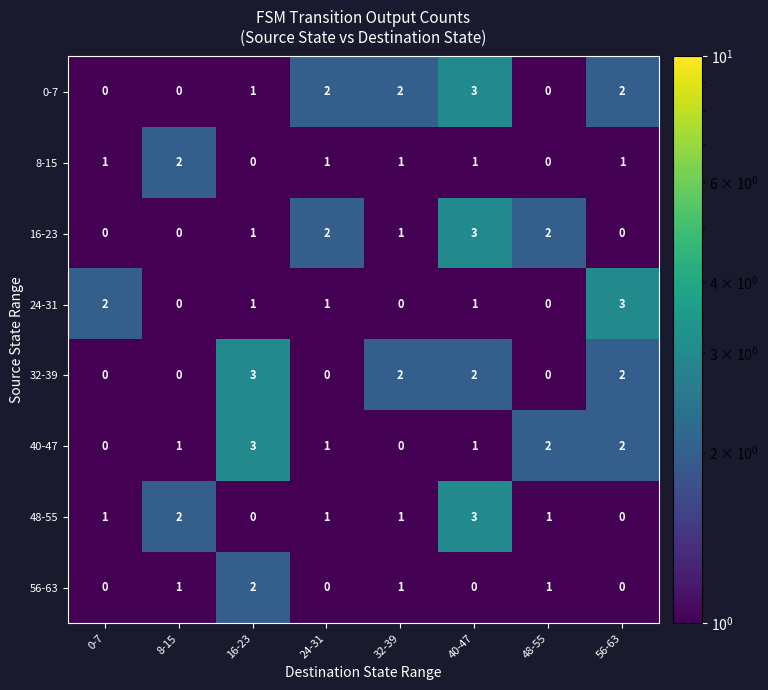

At which category is the sum across all series the highest?

40-47